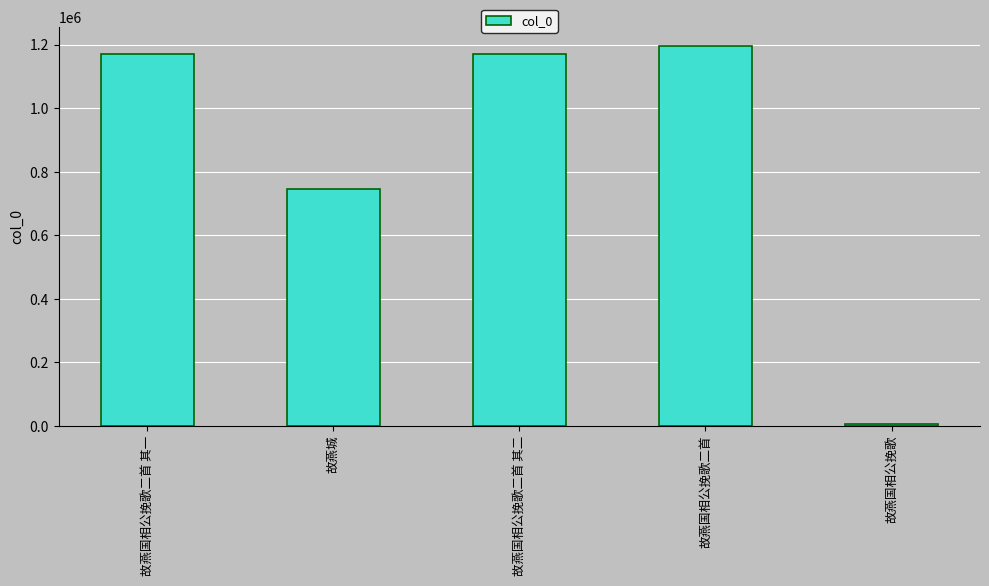

What is the sum of all values?

4290697